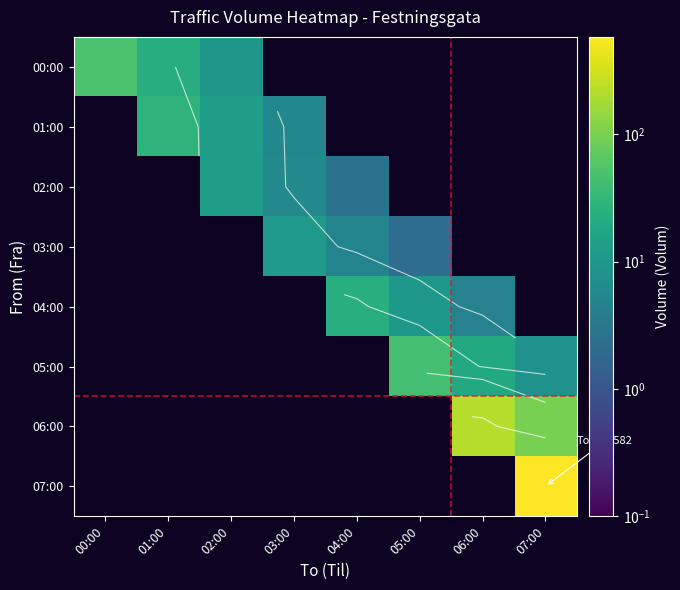

How many distinct data groups are displayed?

8